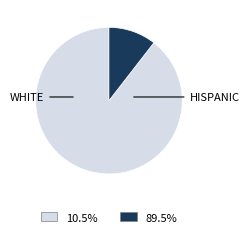

Is there any slice that represents more than half of the pie?

Yes